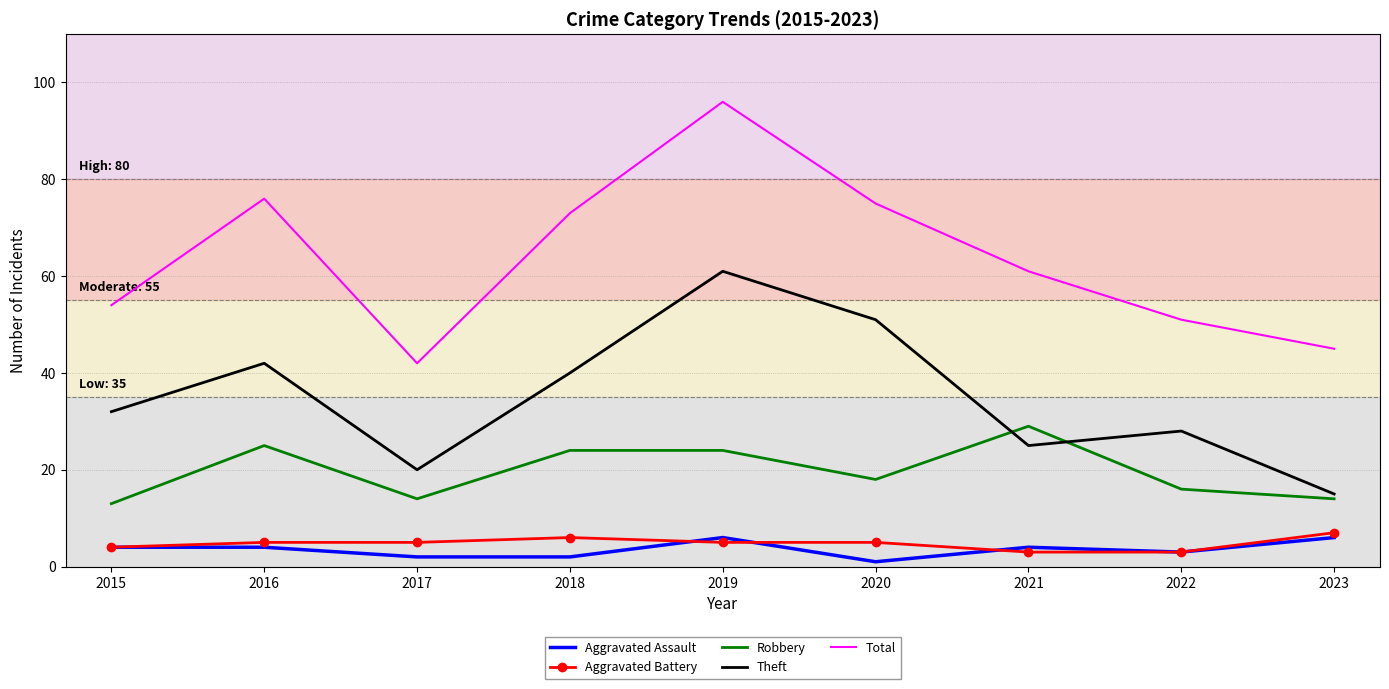

What are all the series names shown in the legend?

Aggravated Assault, Aggravated Battery, Robbery, Theft, Total